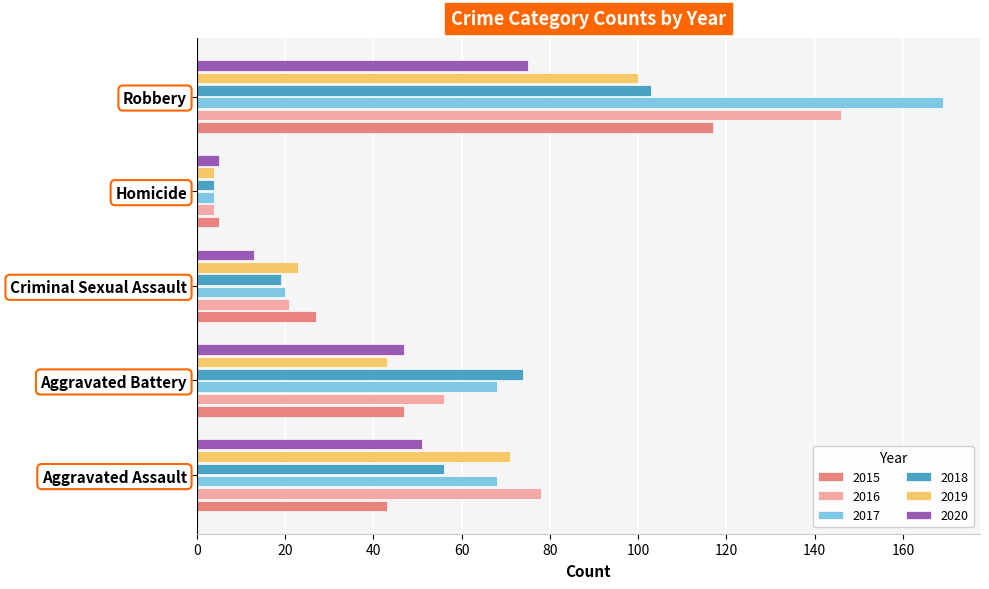

How many values in the 2018 series are below 56?

2